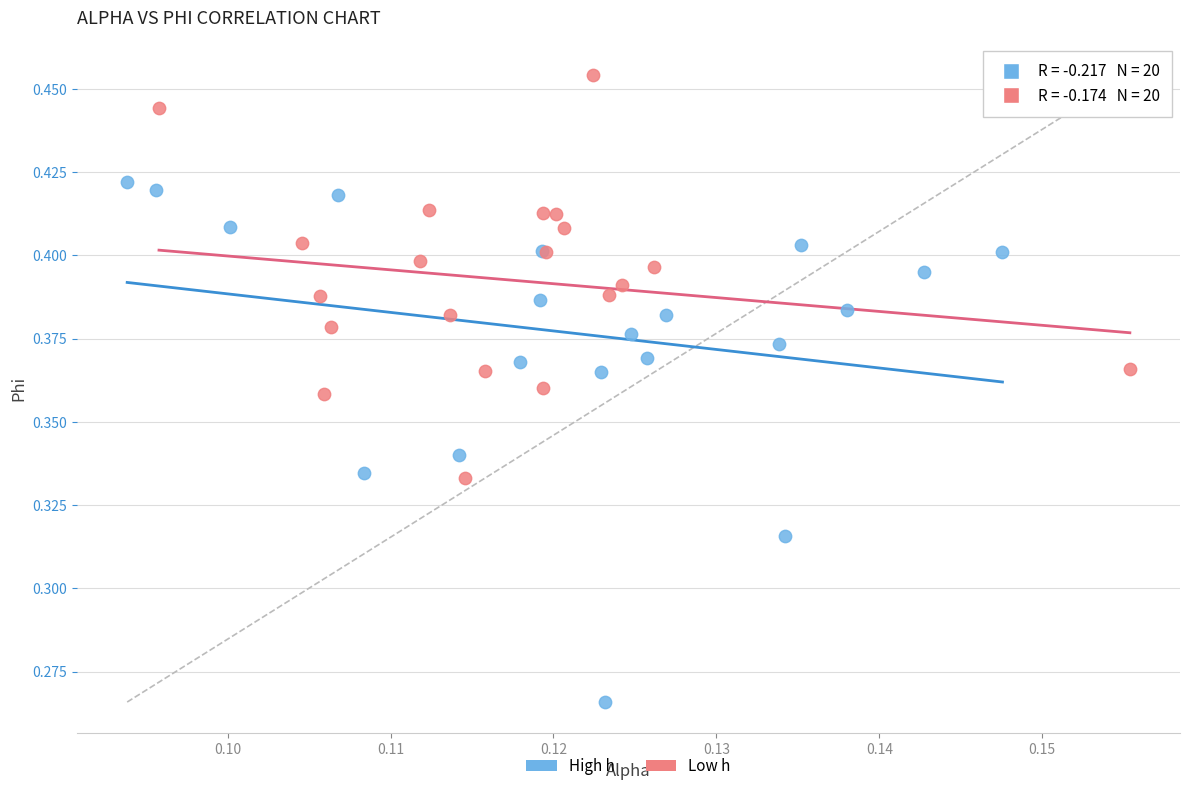

Which series contains the highest Y value?

Low h